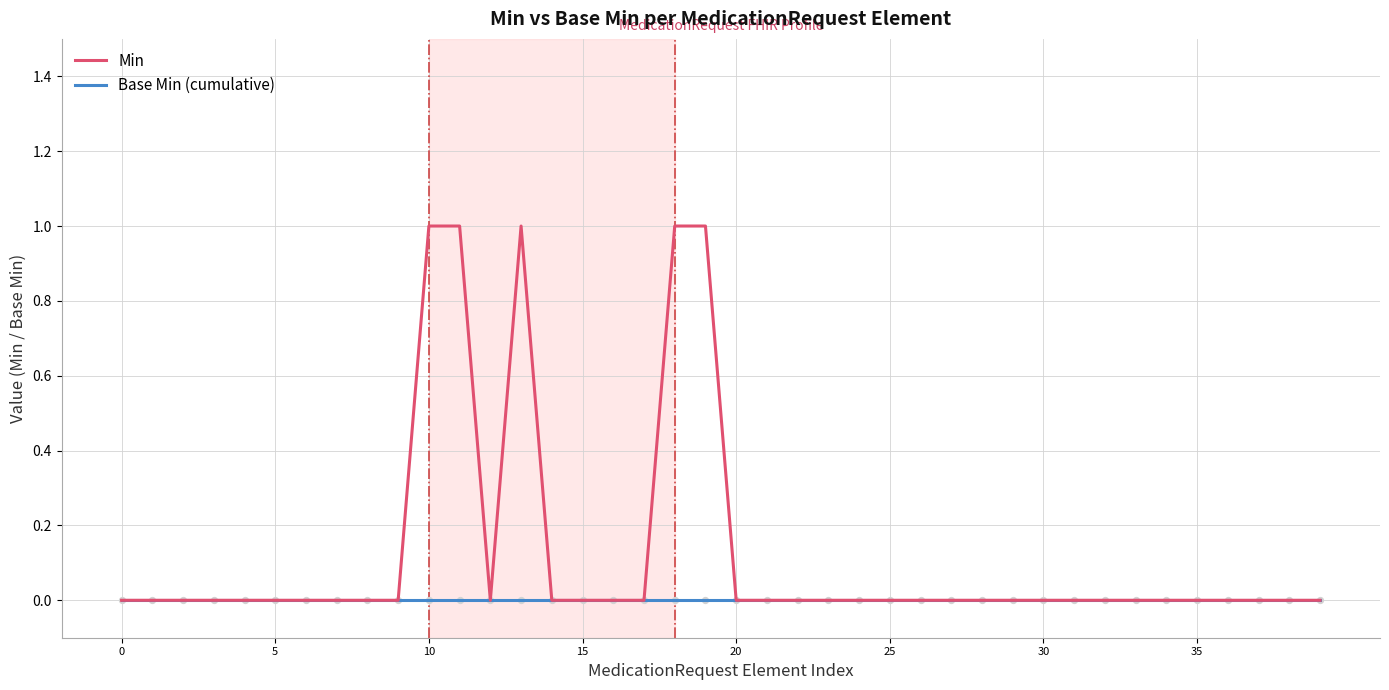

Which series has the largest total across all categories?

Min